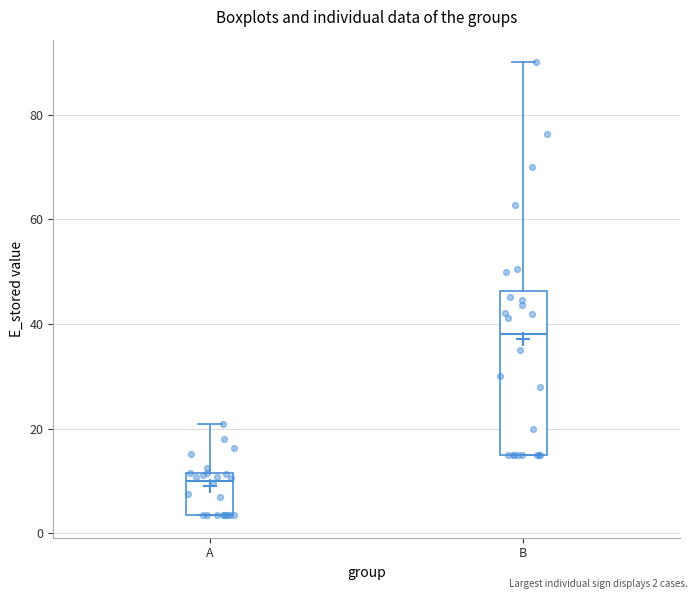

Reading left to right, read every box against the y-axis: the position of its median line, the range the box covers, and the ends of its whiskers. The values are not printed on the chart, so give them approximately, as read against the axis.

A: median 10, box 4 to 12, whiskers 4 to 20
B: median 38, box 16 to 46, whiskers 16 to 90